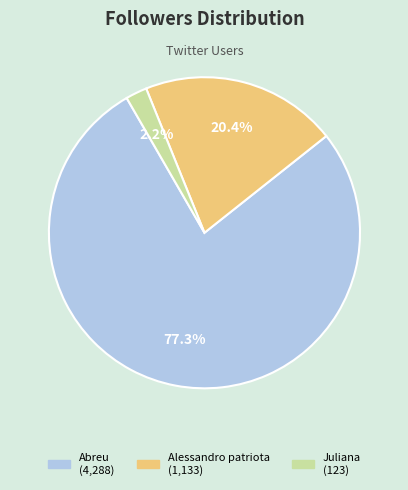

Is it true that Alessandro patriota is 20% of the pie?

True